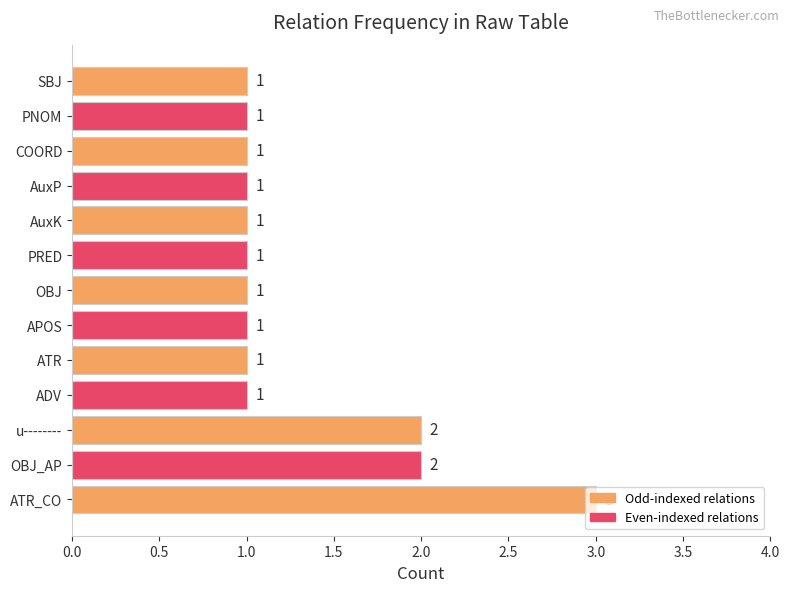

Count the values in the range 1 to 2.

12